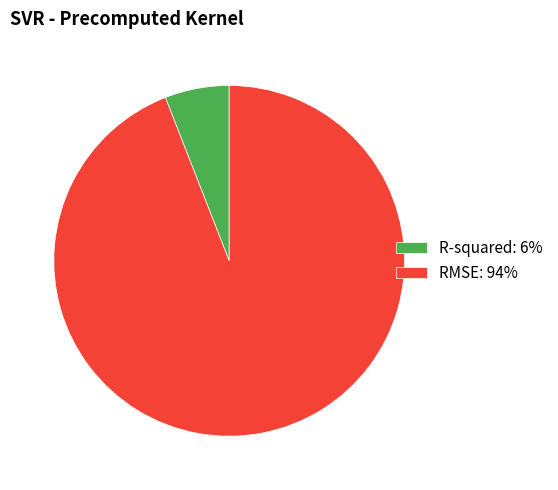

The R-squared slice represents 1% of the pie. True or false?

False